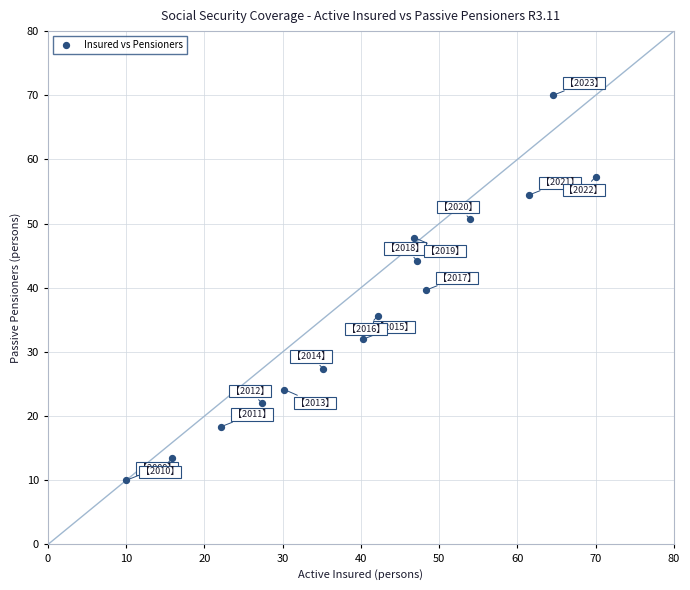

What is the range of Y values (max minus min)?

60.0